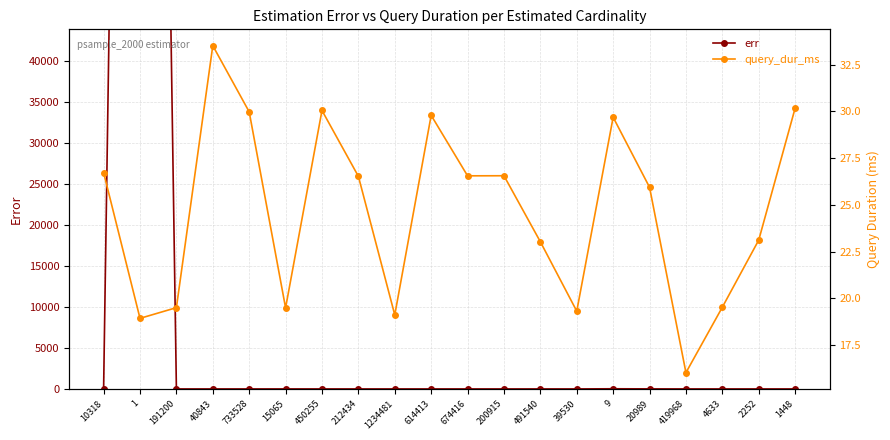

Where is query_dur_ms nearest to the value 24?

2252